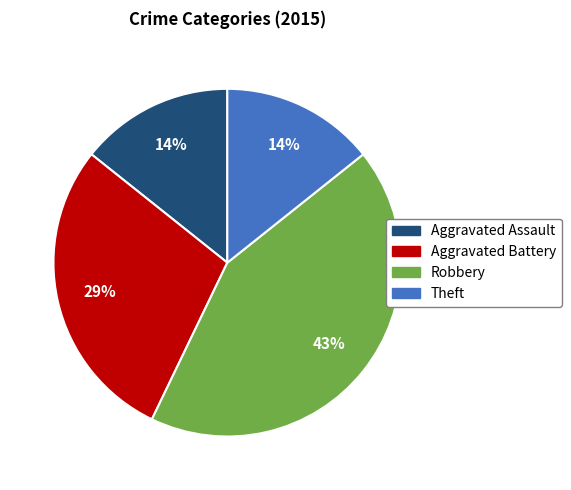

The Theft slice represents 4% of the pie. True or false?

False